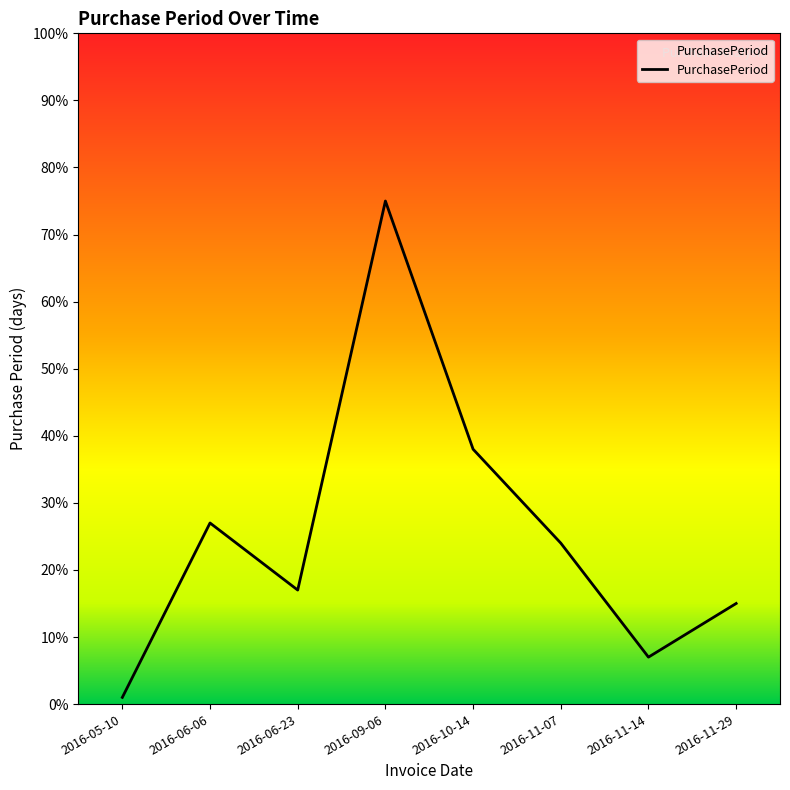

List the labels in order of value, largest first.

2016-09-06, 2016-10-14, 2016-06-06, 2016-11-07, 2016-06-23, 2016-11-29, 2016-11-14, 2016-05-10